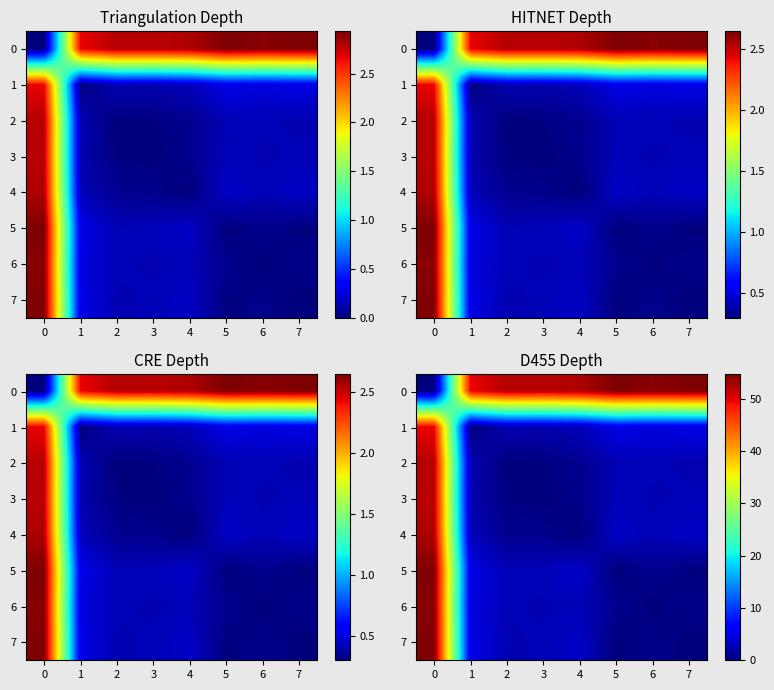

The value of 7 at 1 is 8.6. True or false?

False